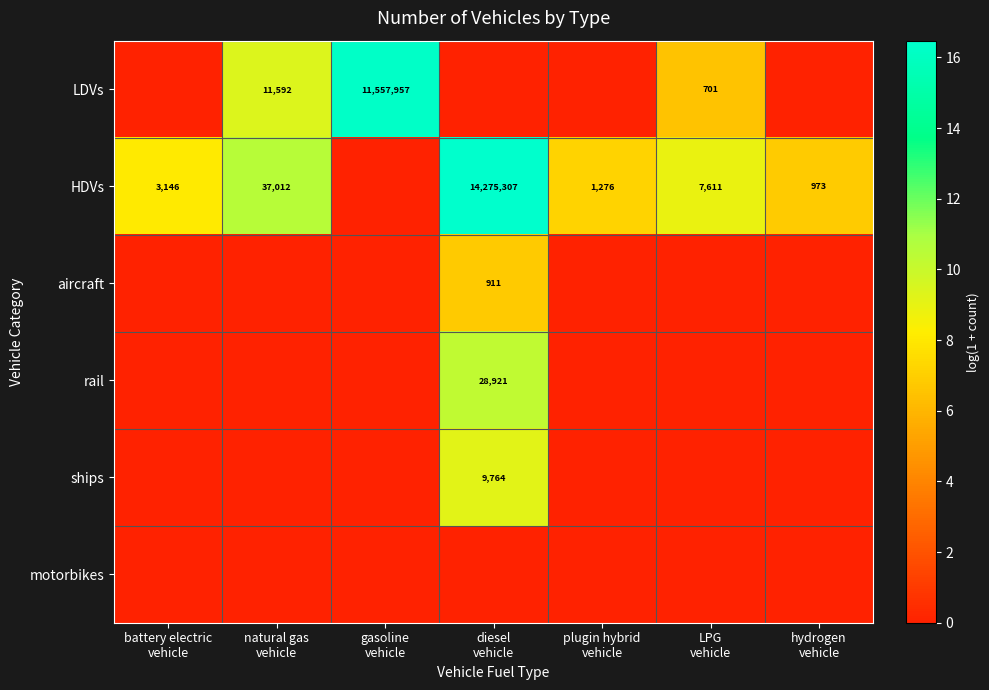

Is the value of rail at LPG vehicle greater than the value of aircraft at natural gas vehicle?

No